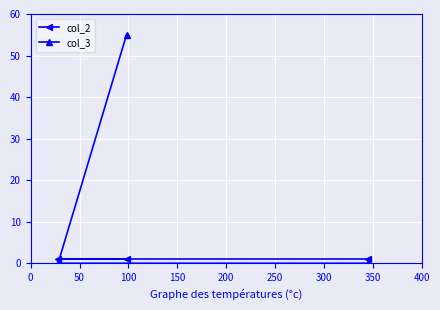

List the series in order of their peak value, lowest first.

col_2, col_3